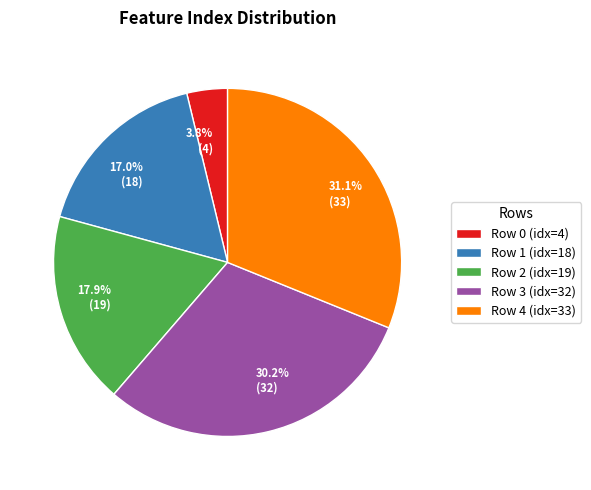

Is there a majority slice in this chart?

No